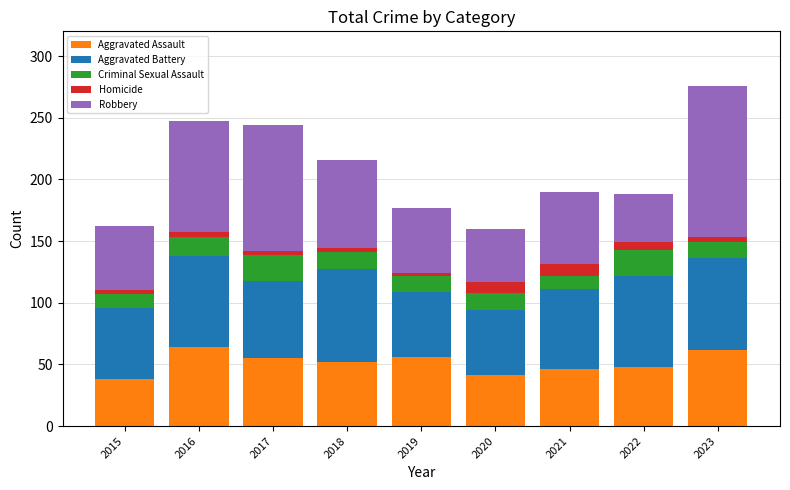

What is the highest value of the Aggravated Assault series?

64